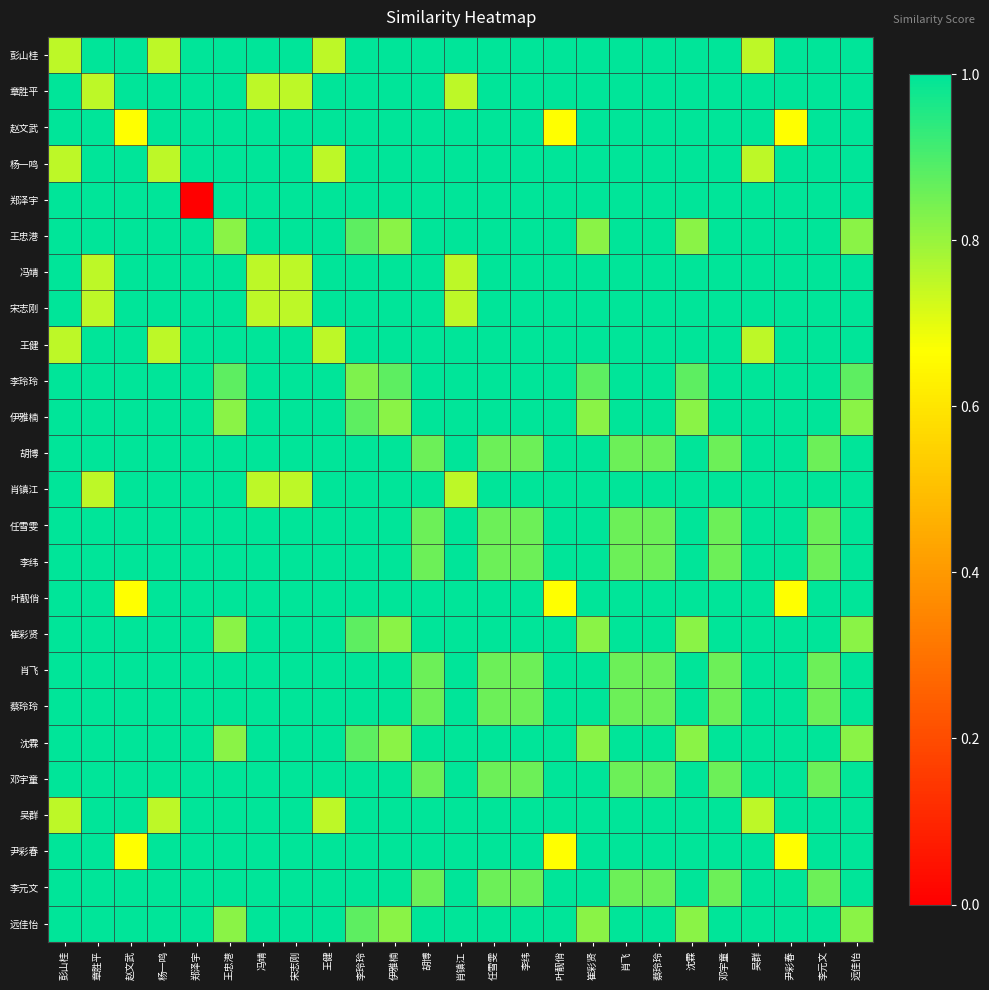

What is the total value across all series at 叶靓俏?

24.0